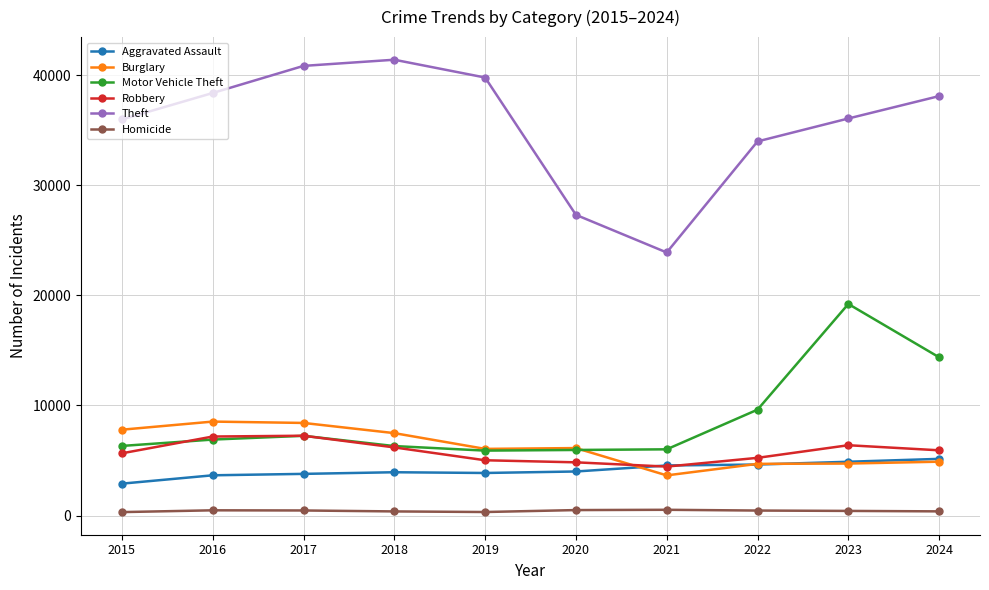

What is the sum of the Theft values at 2017 and 2023?

76927